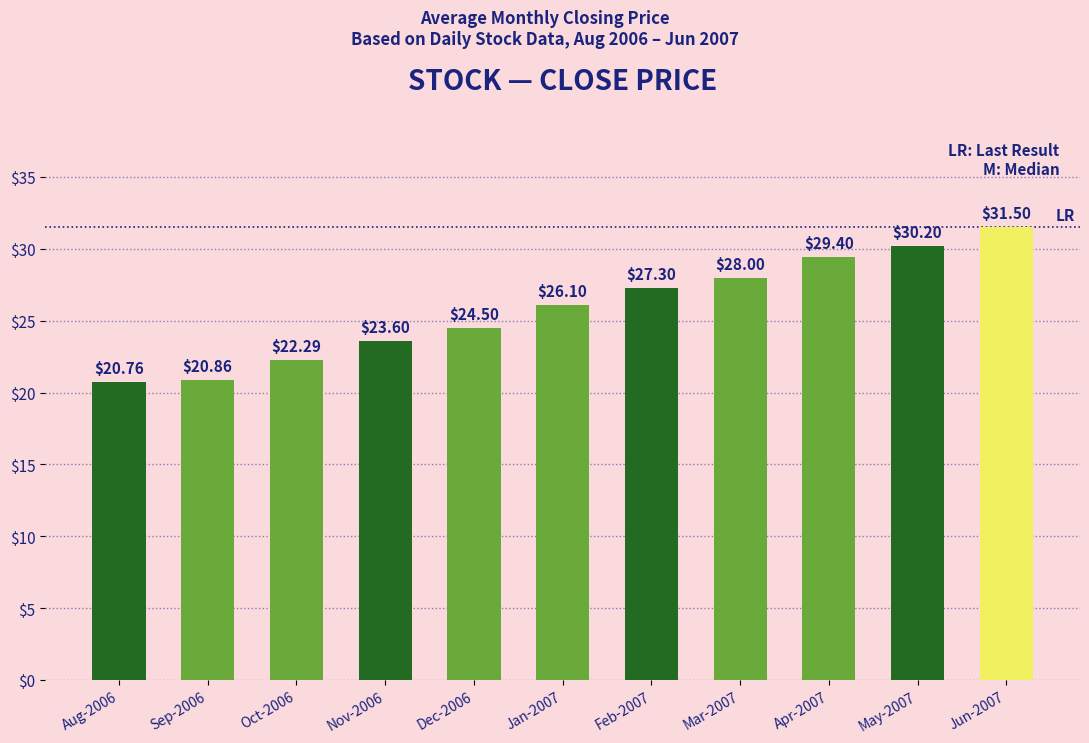

The value at Aug-2006 is 20.8. True or false?

True